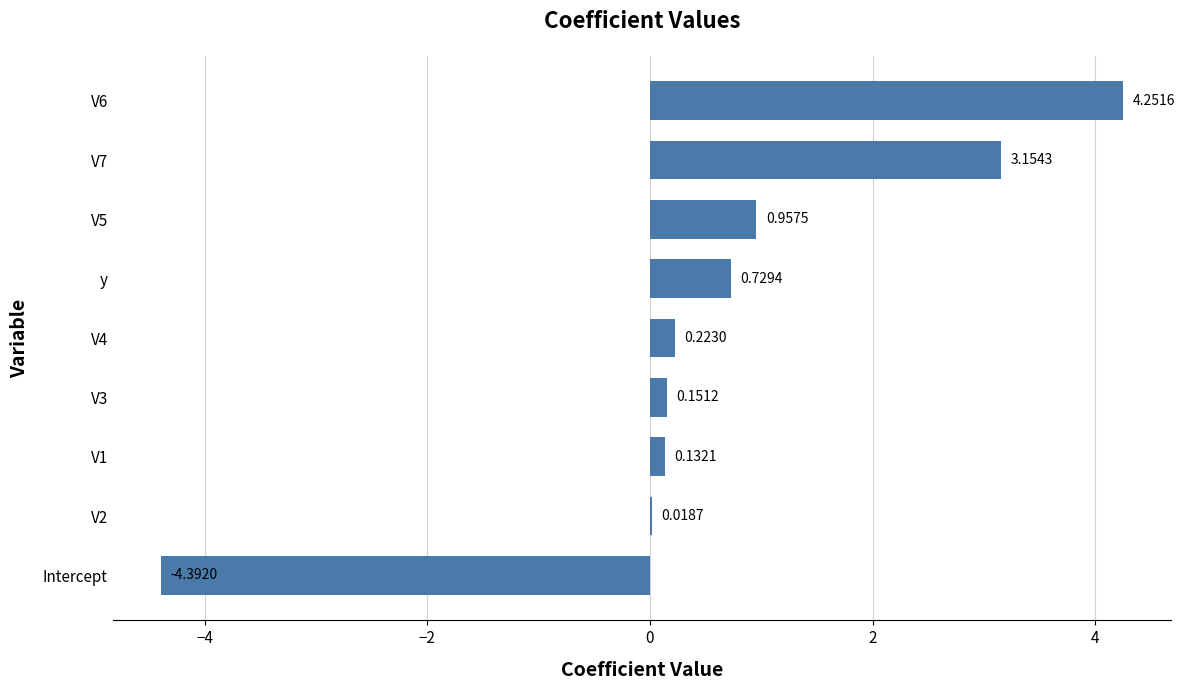

What is the sum of the values at V7 and V3?

3.3